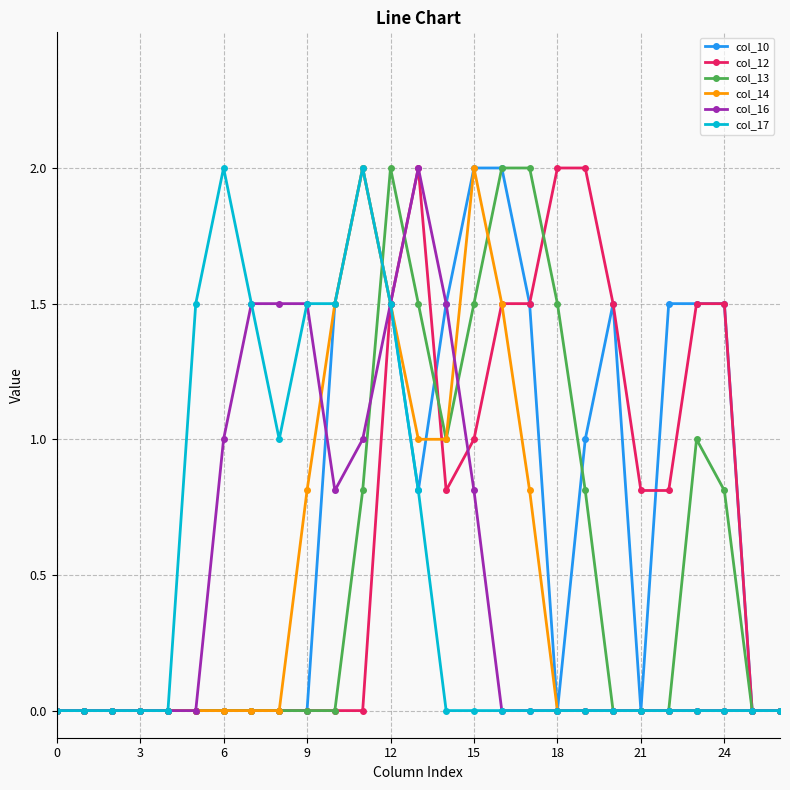

What is the highest value of the col_12 series?

2.0